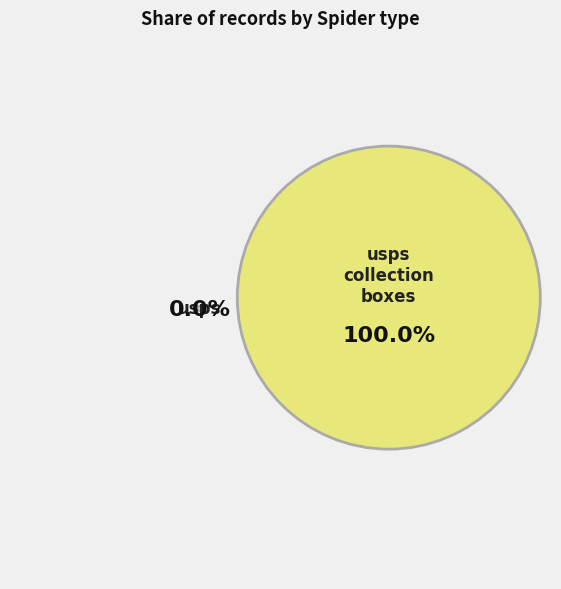

Between usps and usps_collection_boxes, which is larger?

usps_collection_boxes